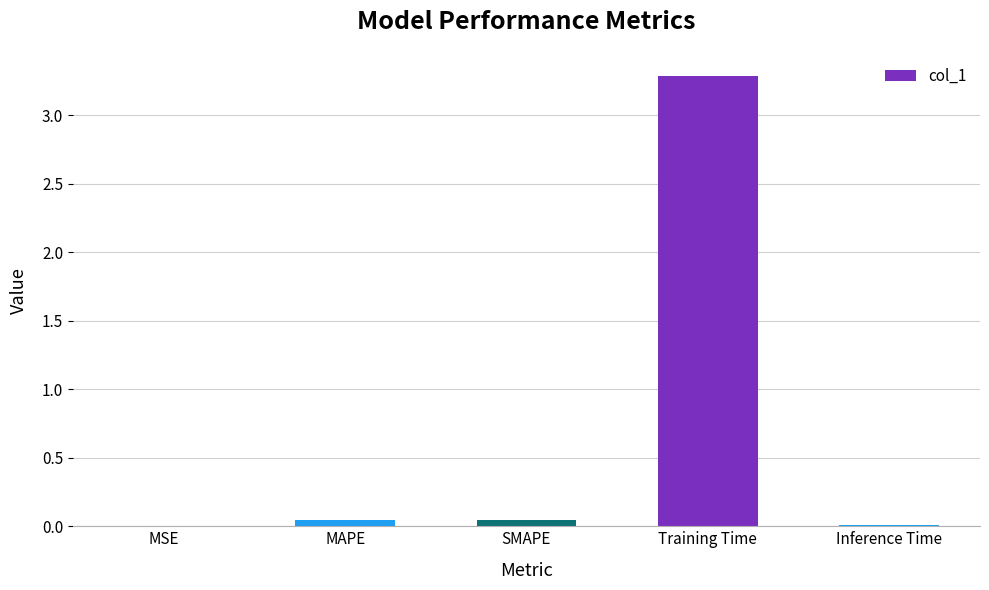

True or false: the data shows 3.3 at Training Time.

True